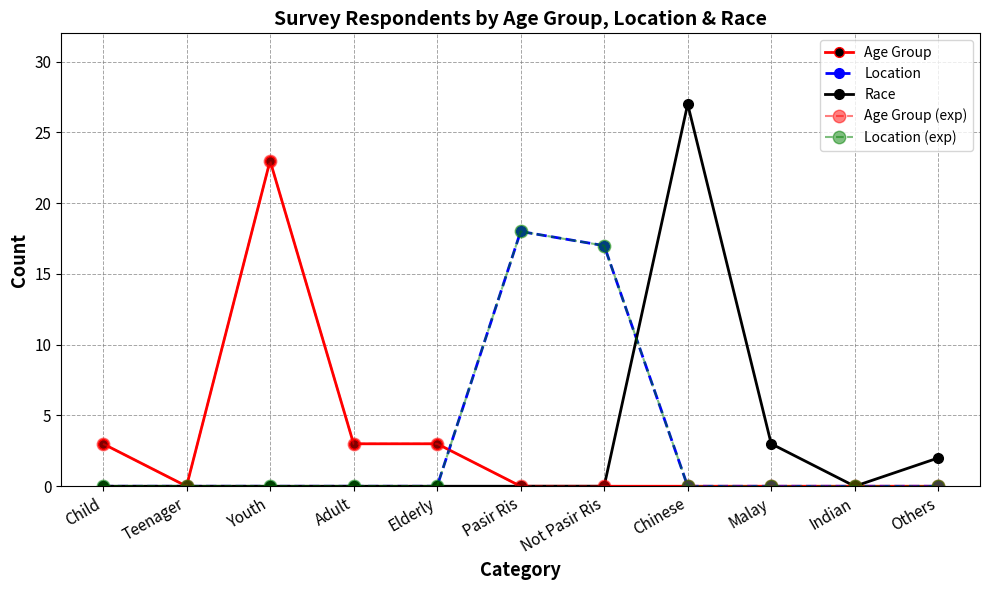

Is this an area chart (filled region under the line)?

No